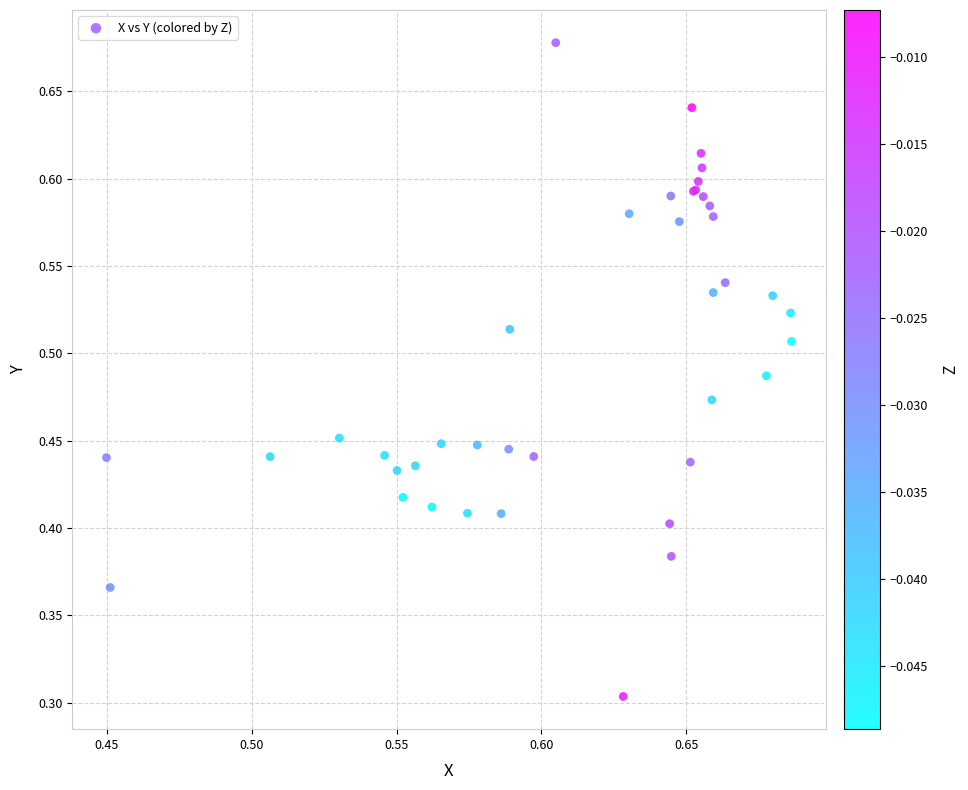

What Y value in the scatter plot is closest to 0?

0.3